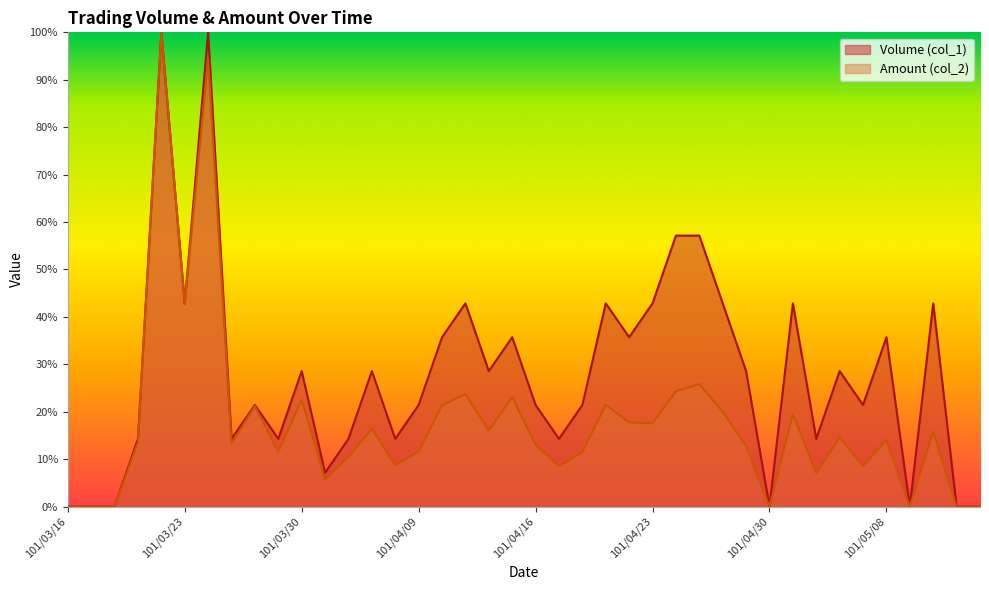

How many lines are shown in the chart?

2